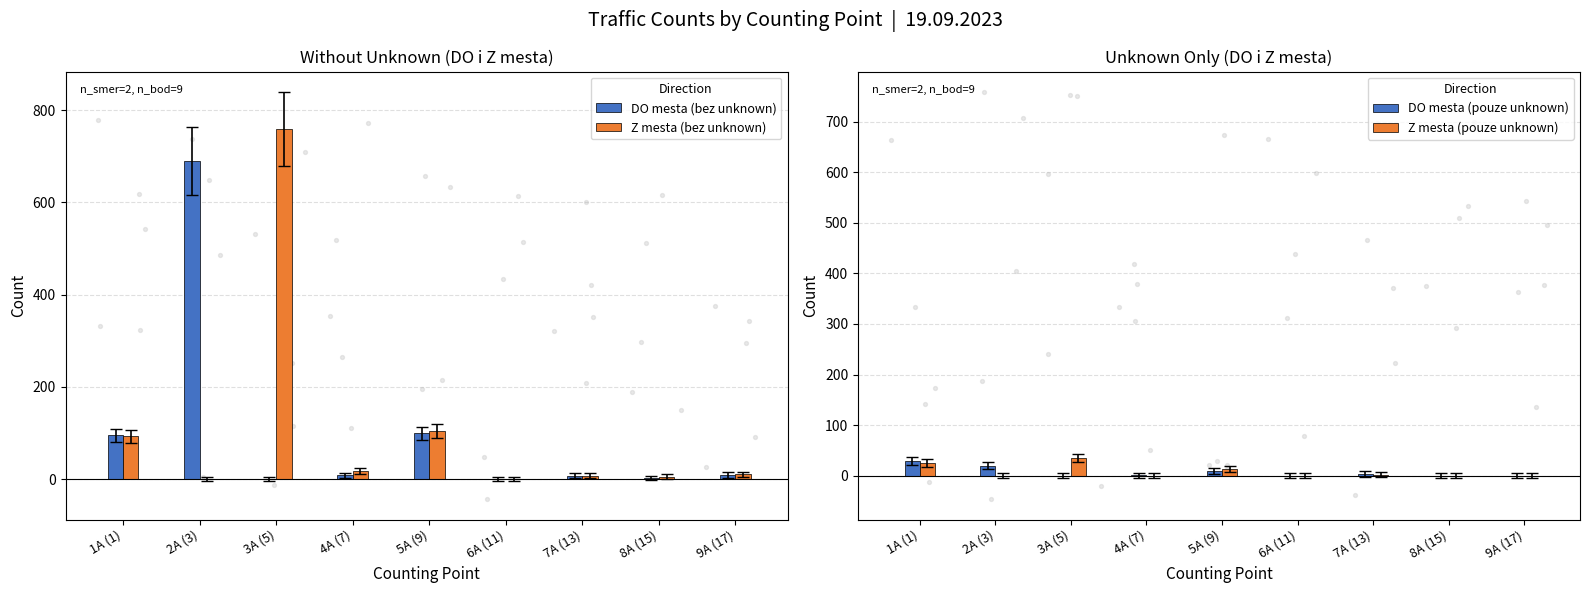

At which category is the sum across all series the highest?

3A (5)